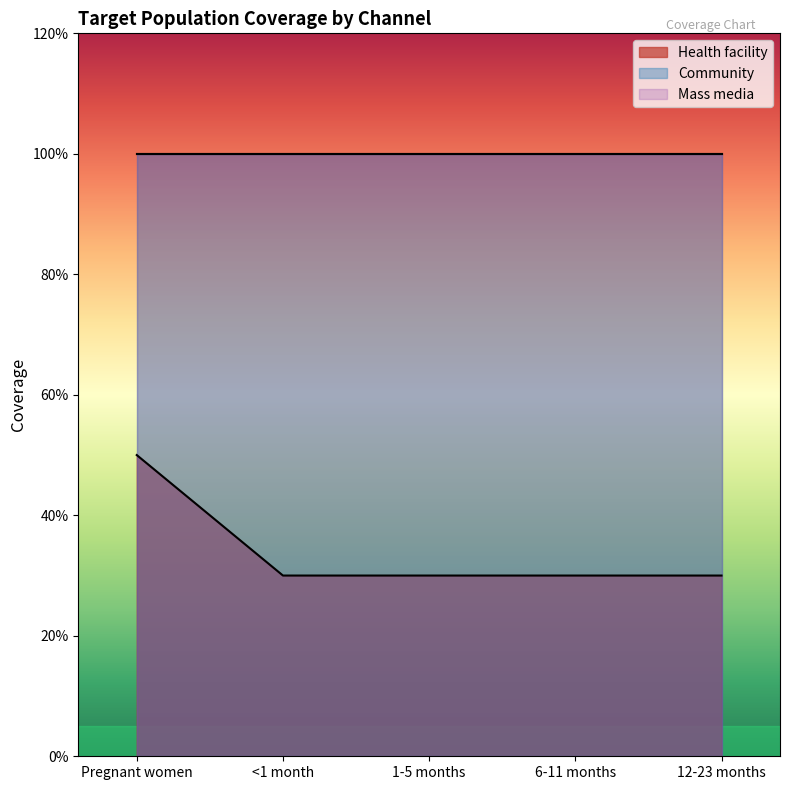

Rank the series by their maximum value, from lowest to highest.

Health facility, Community, Mass media